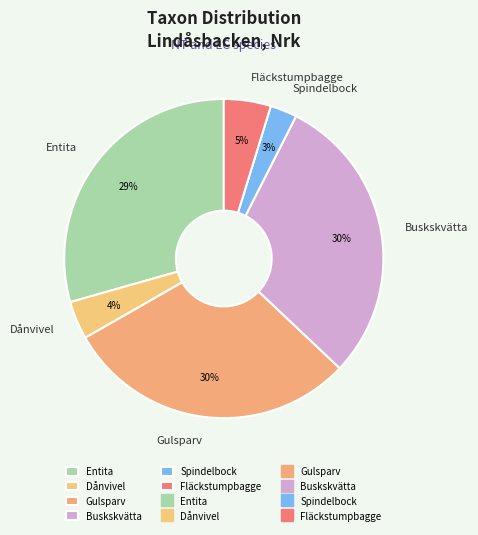

Which category has the smallest portion of the pie?

Spindelbock